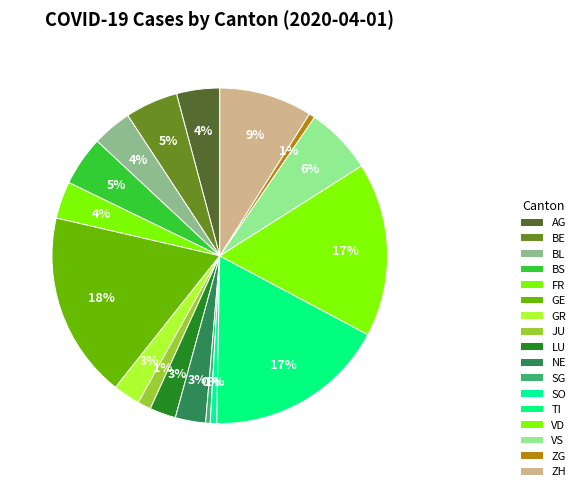

Which category has the biggest portion of the pie?

GE